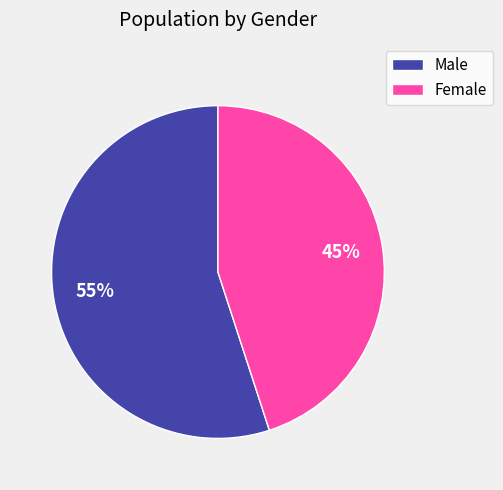

How many slices are in this pie chart?

2